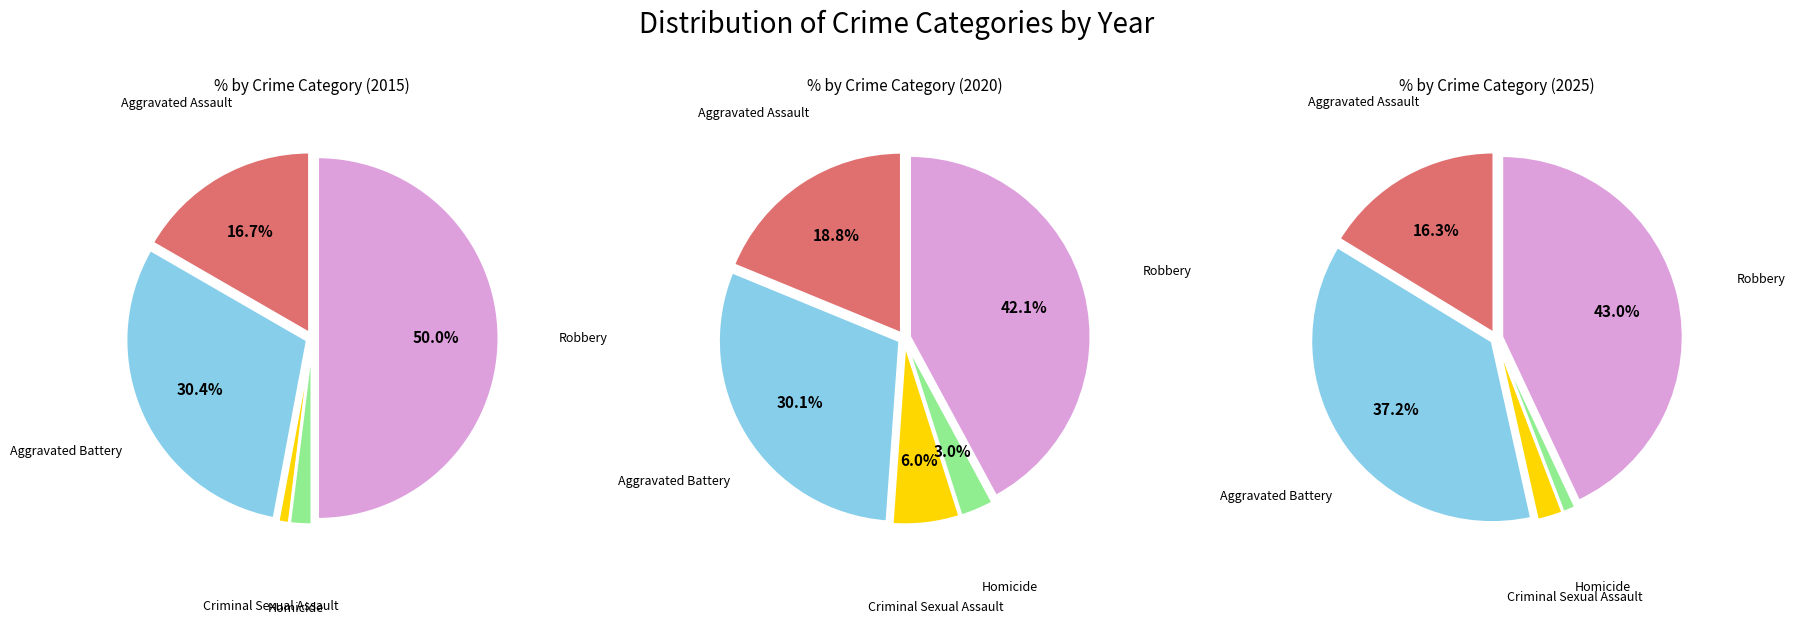

Which slice is the largest?

Robbery